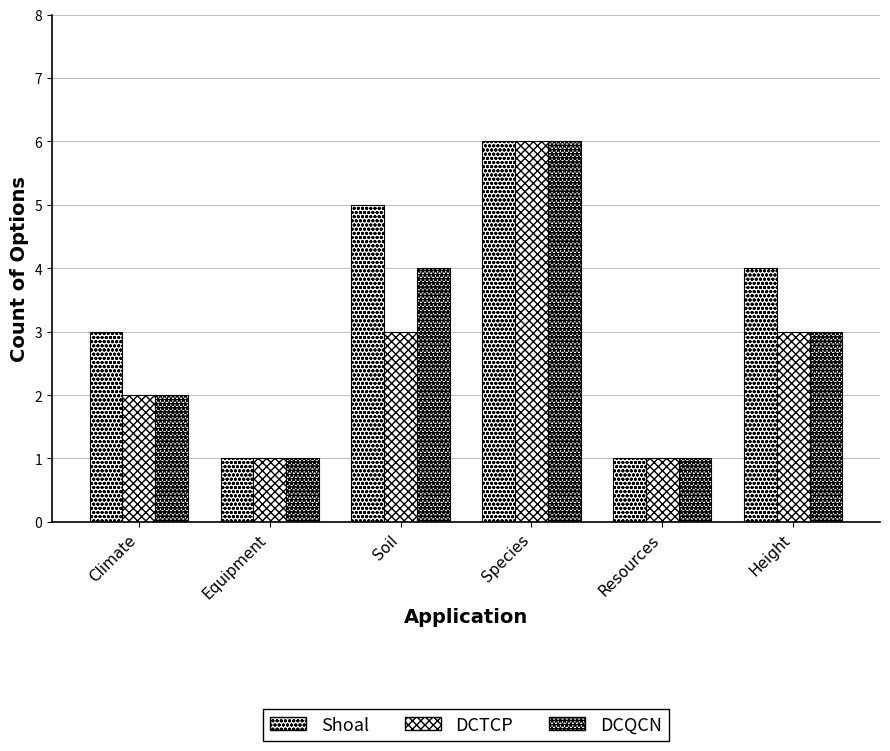

What is the highest value of the DCQCN series?

6